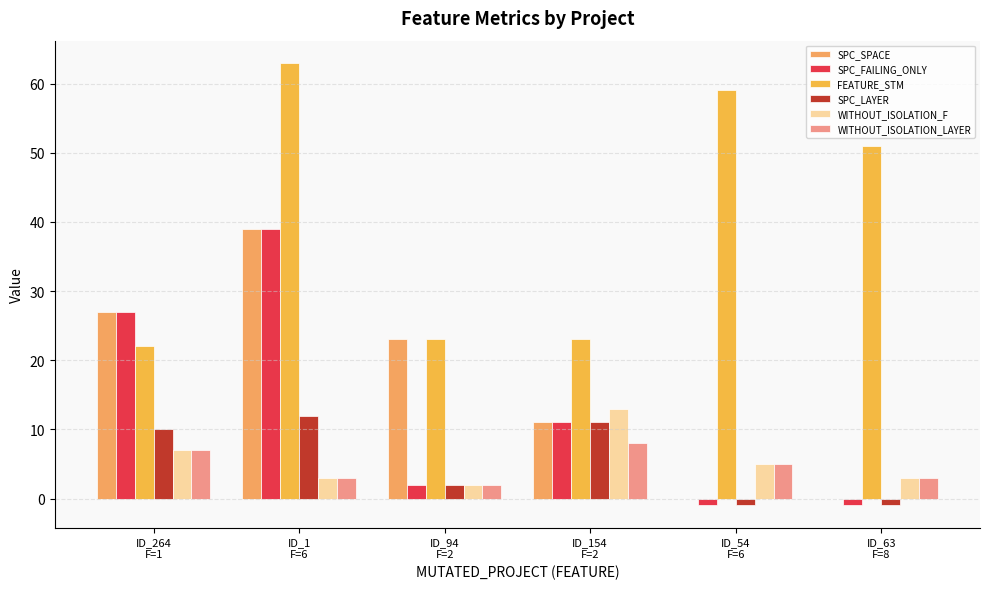

Reading left to right, what are all the values shown in this chart?

SPC_SPACE: ID_264
F=1=27	ID_1
F=6=39	ID_94
F=2=23	ID_154
F=2=11	ID_54
F=6=0	ID_63
F=8=0
SPC_FAILING_ONLY: ID_264
F=1=27	ID_1
F=6=39	ID_94
F=2=2	ID_154
F=2=11	ID_54
F=6=-1	ID_63
F=8=-1
FEATURE_STM: ID_264
F=1=22	ID_1
F=6=63	ID_94
F=2=23	ID_154
F=2=23	ID_54
F=6=59	ID_63
F=8=51
SPC_LAYER: ID_264
F=1=10	ID_1
F=6=12	ID_94
F=2=2	ID_154
F=2=11	ID_54
F=6=-1	ID_63
F=8=-1
WITHOUT_ISOLATION_F: ID_264
F=1=7	ID_1
F=6=3	ID_94
F=2=2	ID_154
F=2=13	ID_54
F=6=5	ID_63
F=8=3
WITHOUT_ISOLATION_LAYER: ID_264
F=1=7	ID_1
F=6=3	ID_94
F=2=2	ID_154
F=2=8	ID_54
F=6=5	ID_63
F=8=3